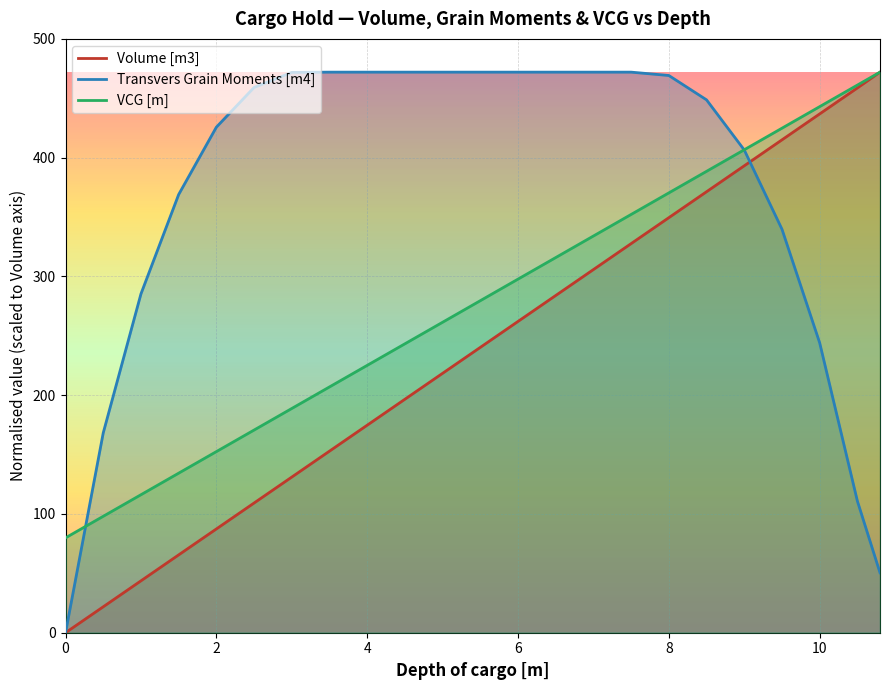

The Volume [m3] series shows 0.0 at 0. True or false?

True